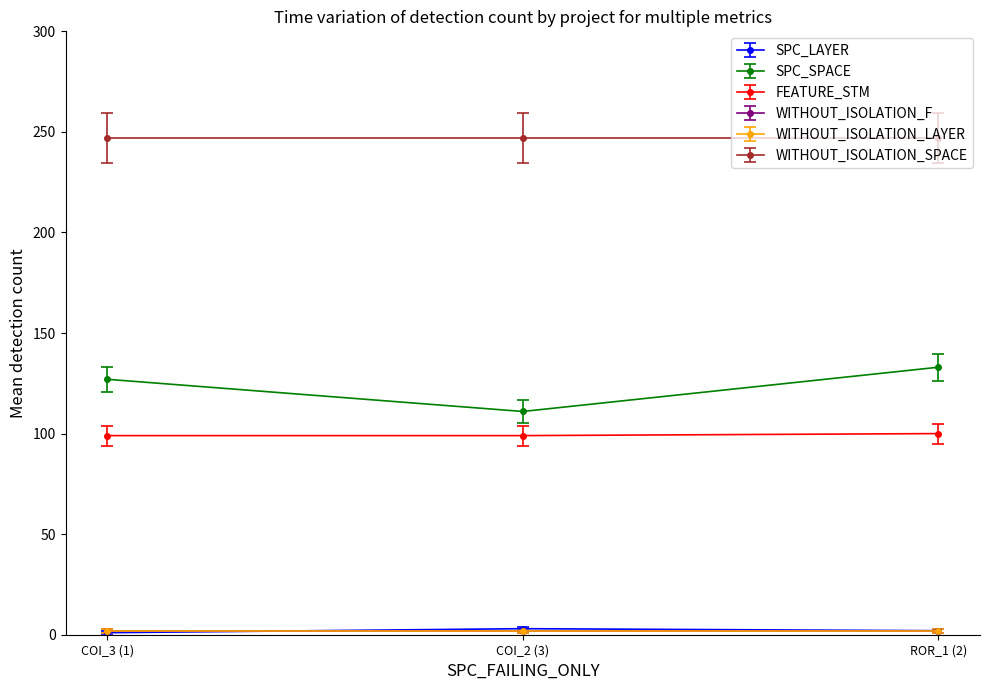

Does the chart have visible grid lines?

No